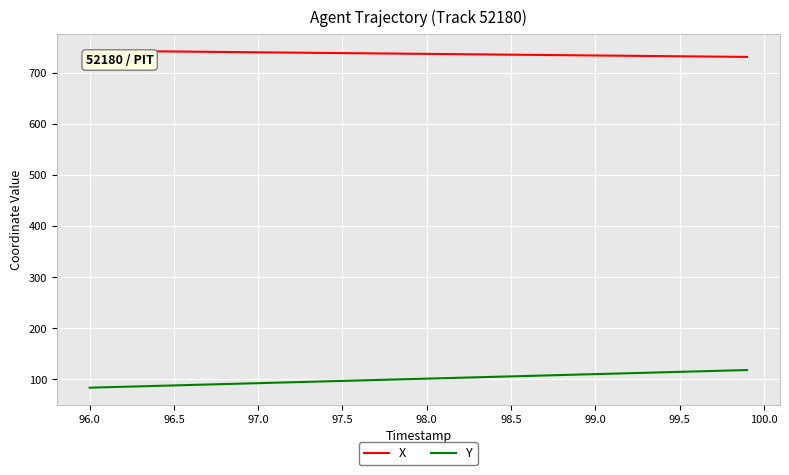

List the series in order of their peak value, highest first.

X, Y